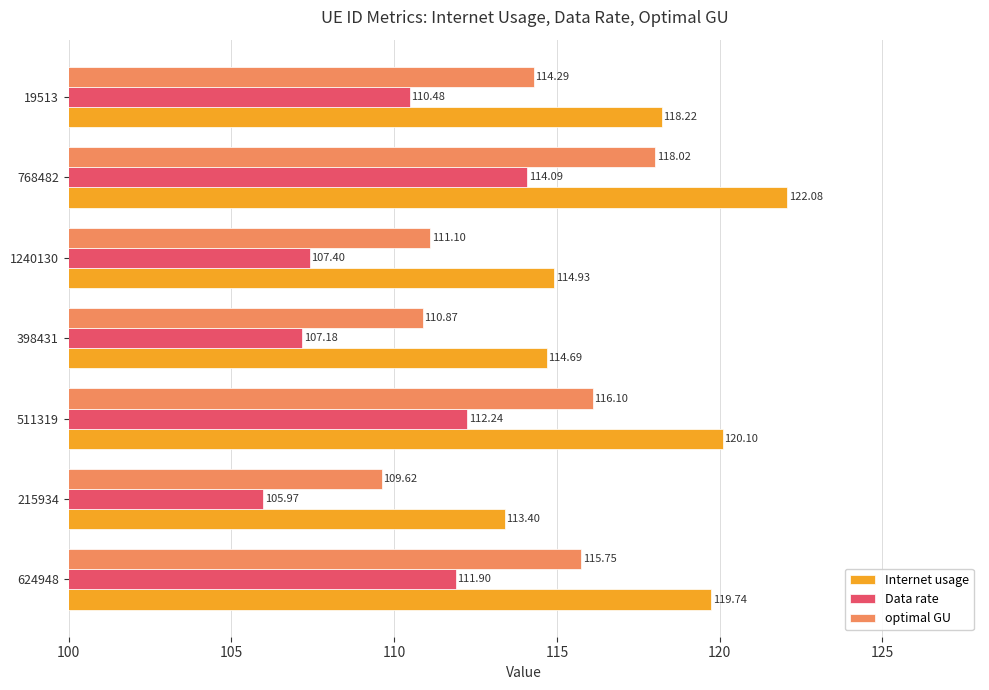

At which category is the sum across all series the highest?

768482